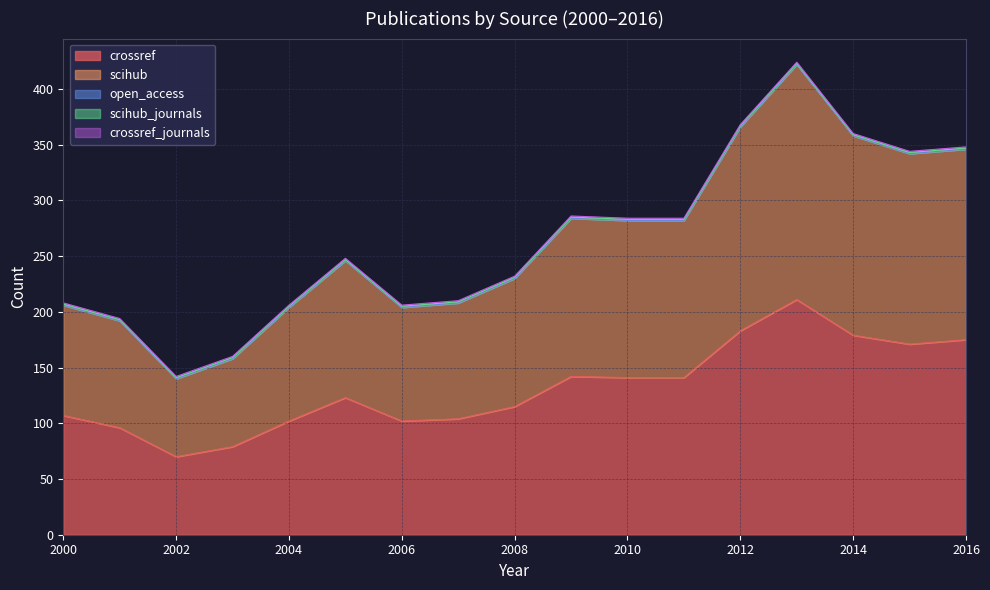

What is the total value across all series at 2015?

344